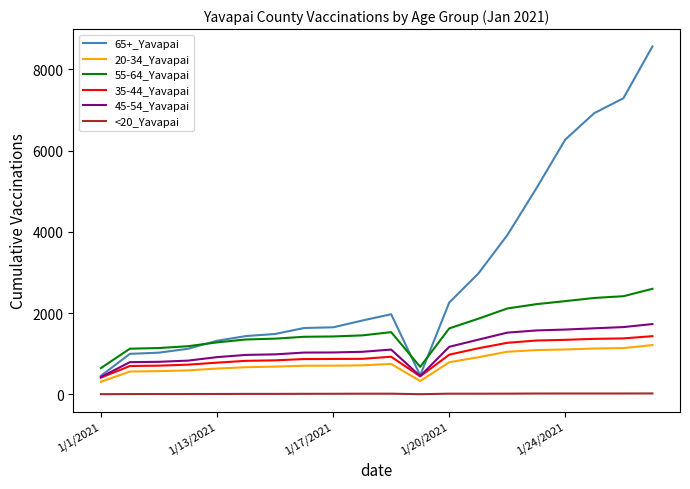

True or false: <20_Yavapai and 65+_Yavapai cross at least once.

False